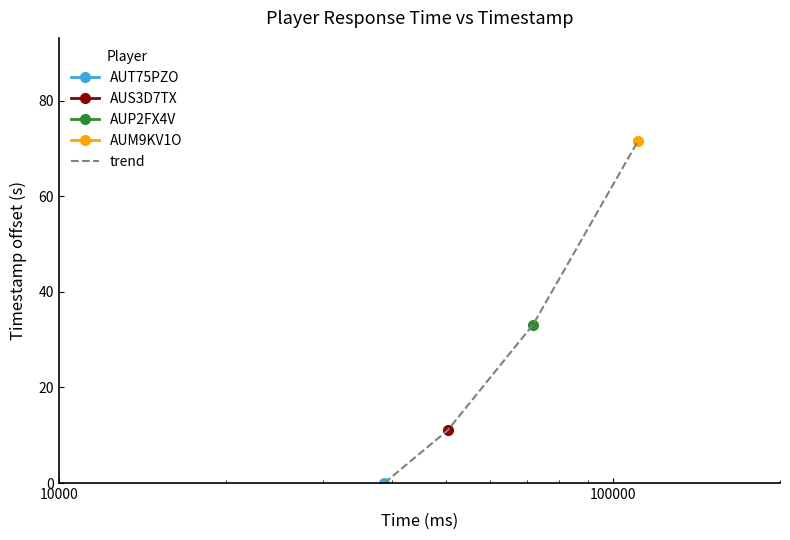

What is the maximum value for trend?

71.6